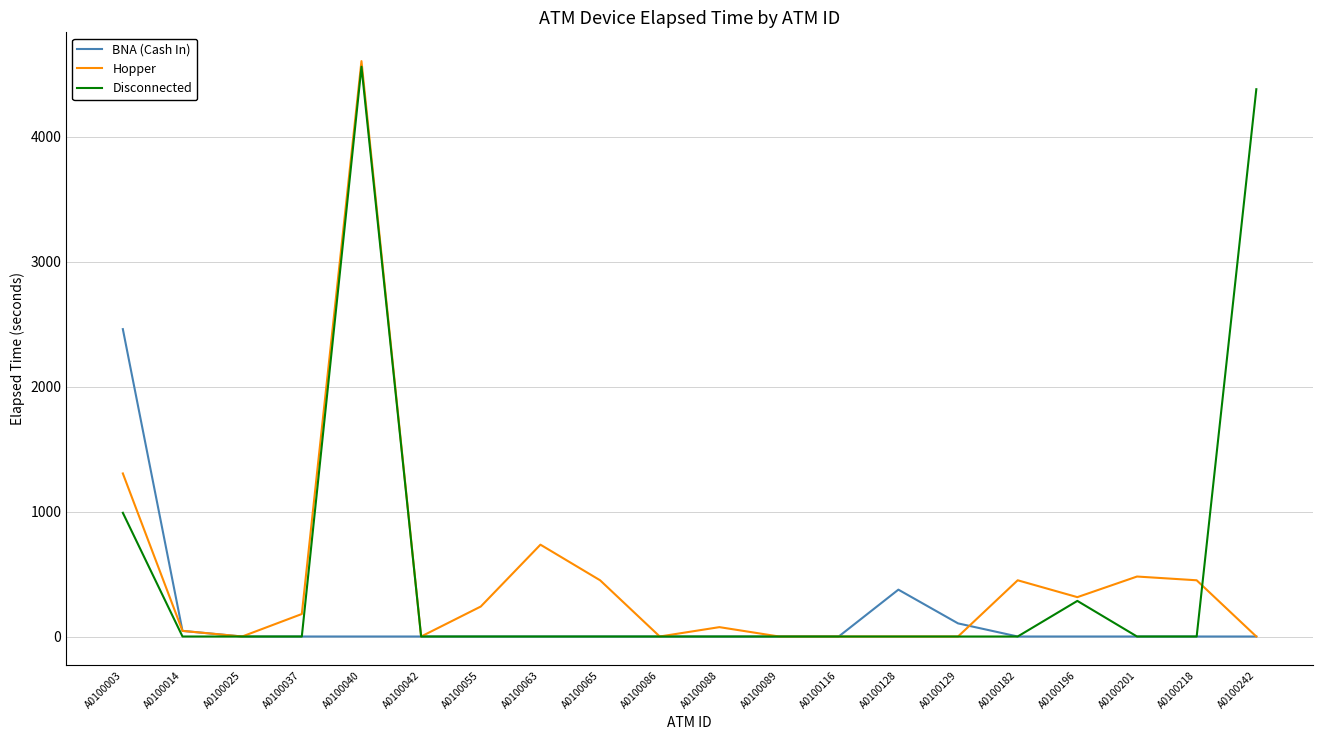

At which label is Hopper closest to 2302?

A0100003